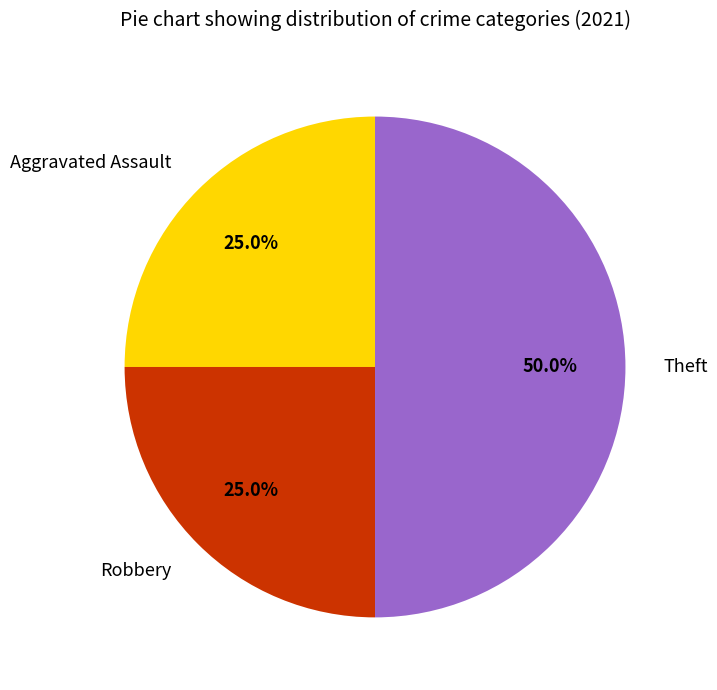

What percentage is NOT represented by Aggravated Assault?

75.0%